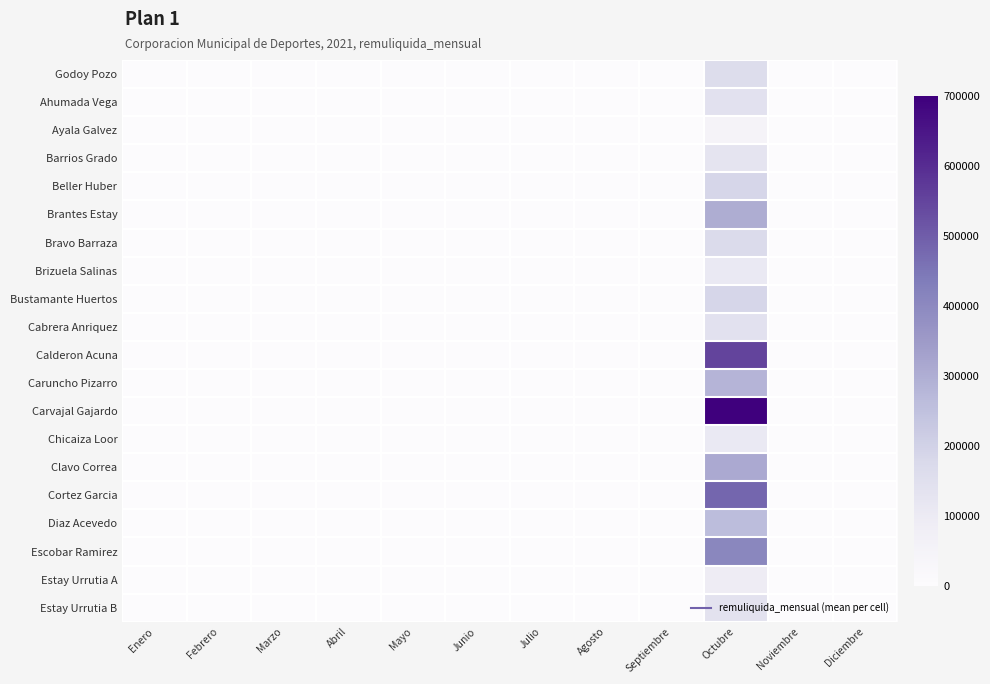

At how many categories does at least one series exceed 187303?

1